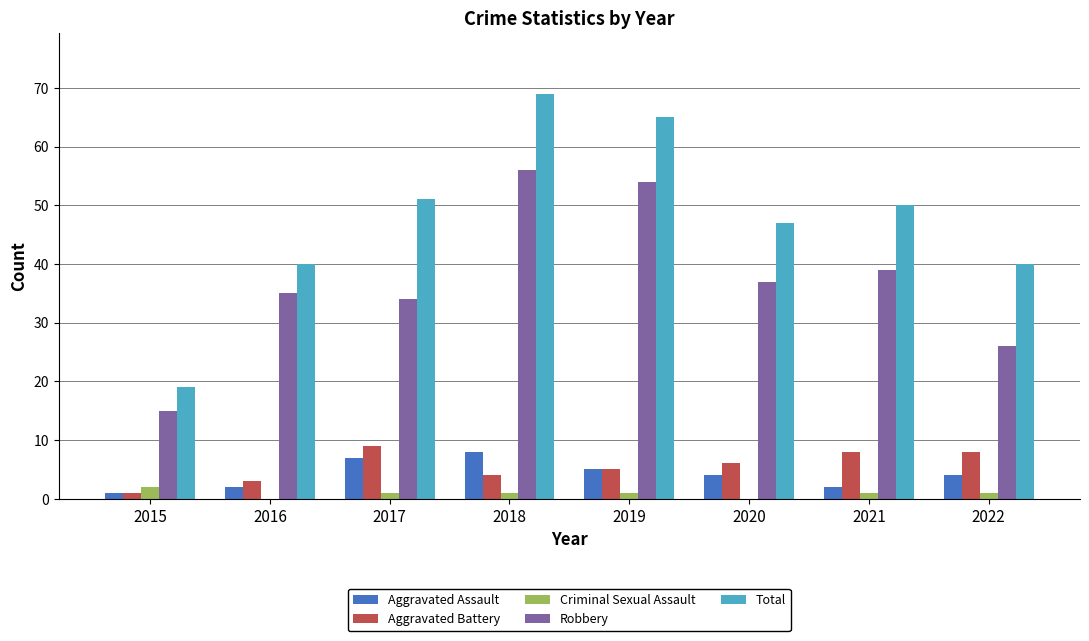

Reading right to left, list all the values displayed in this chart.

Aggravated Assault: 2022=4	2021=2	2020=4	2019=5	2018=8	2017=7	2016=2	2015=1
Aggravated Battery: 2022=8	2021=8	2020=6	2019=5	2018=4	2017=9	2016=3	2015=1
Criminal Sexual Assault: 2022=1	2021=1	2020=0	2019=1	2018=1	2017=1	2016=0	2015=2
Robbery: 2022=26	2021=39	2020=37	2019=54	2018=56	2017=34	2016=35	2015=15
Total: 2022=40	2021=50	2020=47	2019=65	2018=69	2017=51	2016=40	2015=19